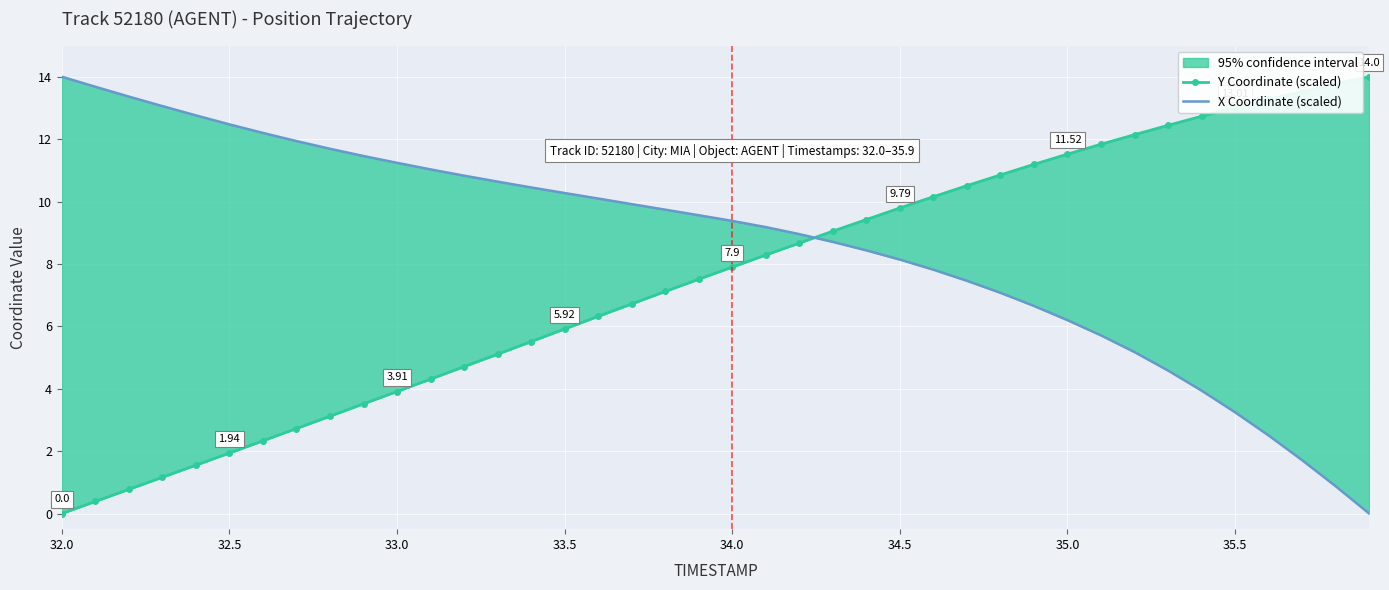

What is the difference between the maximum and minimum values in the X Coordinate (scaled) series?

14.0